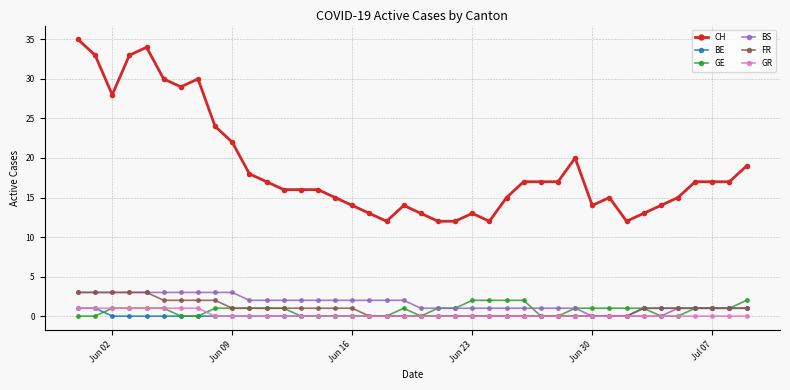

Reading left to right, transcribe all the data shown in this chart.

CH: 35	33	28	33	34	30	29	30	24	22	18	17	16	16	16	15	14	13	12	14	13	12	12	13	12	15	17	17	17	20	14	15	12	13	14	15	17	17	17	19
BE: 1	1	0	0	0	0	0	0	0	0	0	0	0	0	0	0	0	0	0	0	0	0	0	0	0	0	0	0	0	0	0	0	0	1	1	1	1	1	1	1
GE: 0	0	1	1	1	1	0	0	1	1	1	1	1	0	0	0	0	0	0	1	0	1	1	2	2	2	2	0	0	1	1	1	1	1	0	0	1	1	1	2
BS: 3	3	3	3	3	3	3	3	3	3	2	2	2	2	2	2	2	2	2	2	1	1	1	1	1	1	1	1	1	1	0	0	0	0	0	1	1	1	1	1
FR: 3	3	3	3	3	2	2	2	2	1	1	1	1	1	1	1	1	0	0	0	0	0	0	0	0	0	0	0	0	0	0	0	0	1	1	1	1	1	1	1
GR: 1	1	1	1	1	1	1	1	0	0	0	0	0	0	0	0	0	0	0	0	0	0	0	0	0	0	0	0	0	0	0	0	0	0	0	0	0	0	0	0